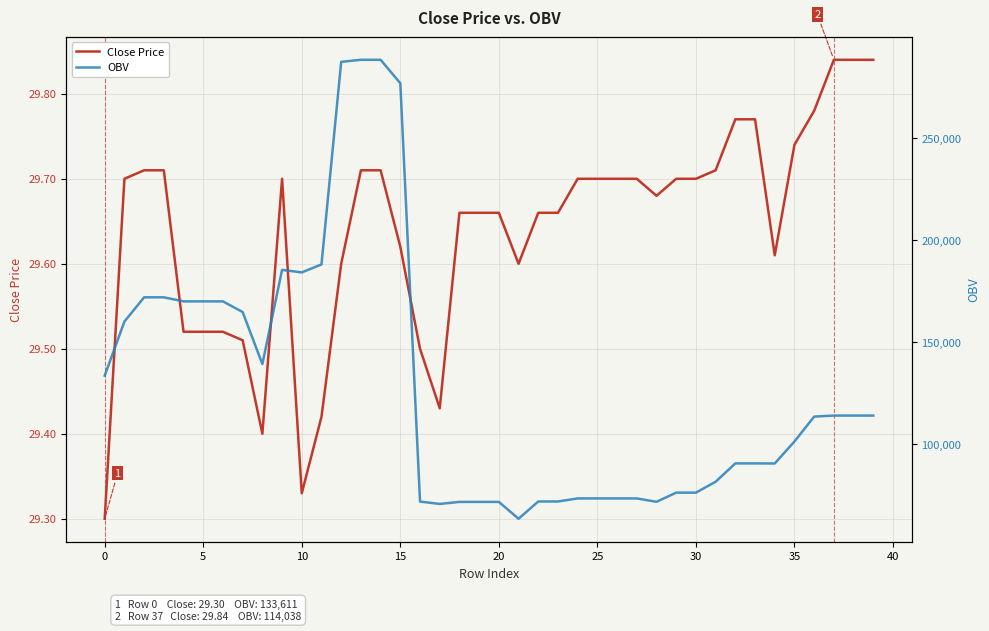

What is the lowest value of the OBV series?

63483.7